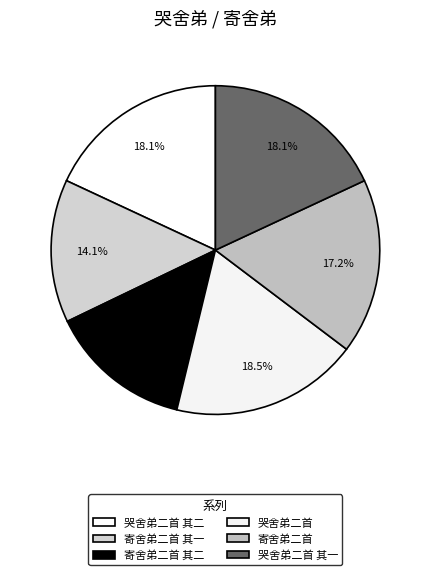

How many slices are in this pie chart?

6